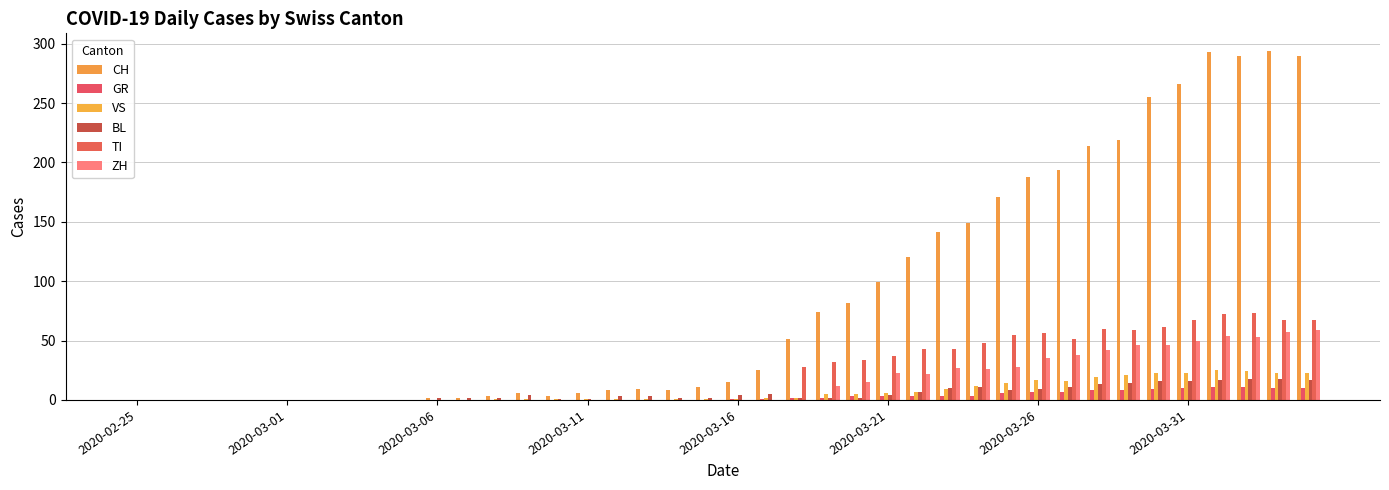

What is the difference between the second highest and minimum values in the VS series?

24